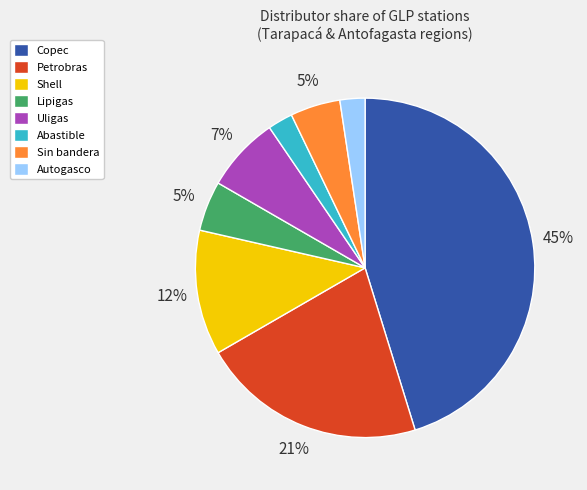

To the nearest percent, what is the difference between the Copec and Autogasco slice percentages?

43%